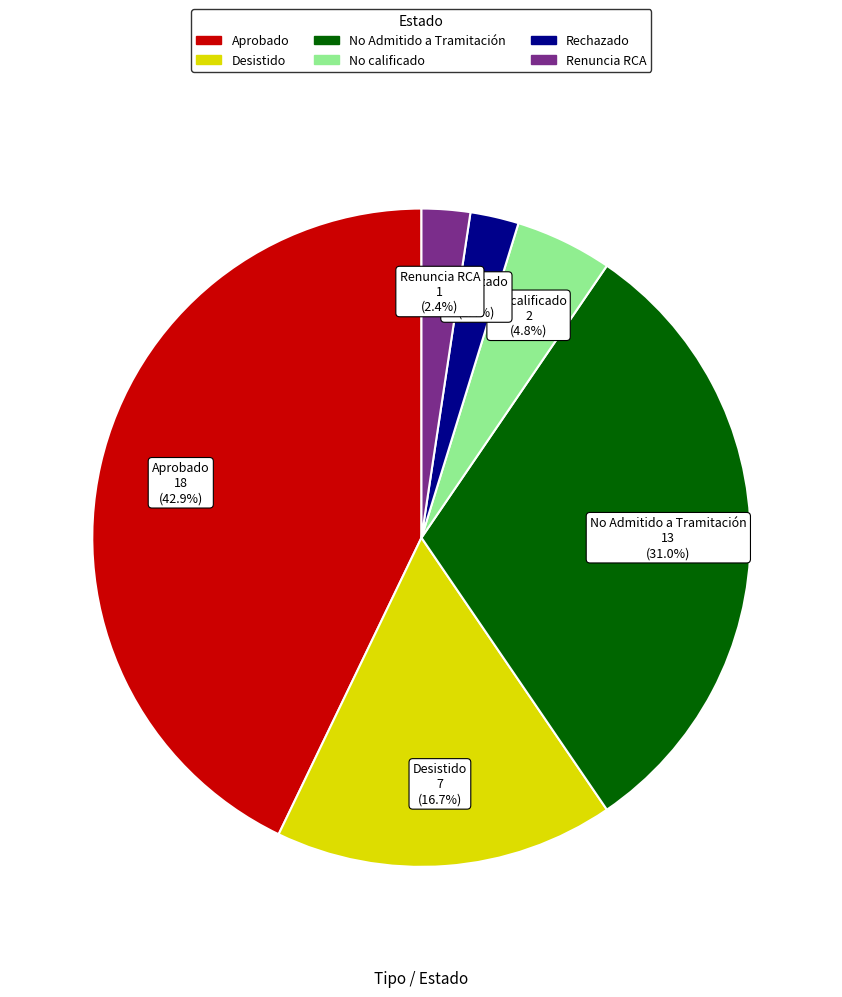

The Renuncia RCA slice represents 12% of the pie. True or false?

False